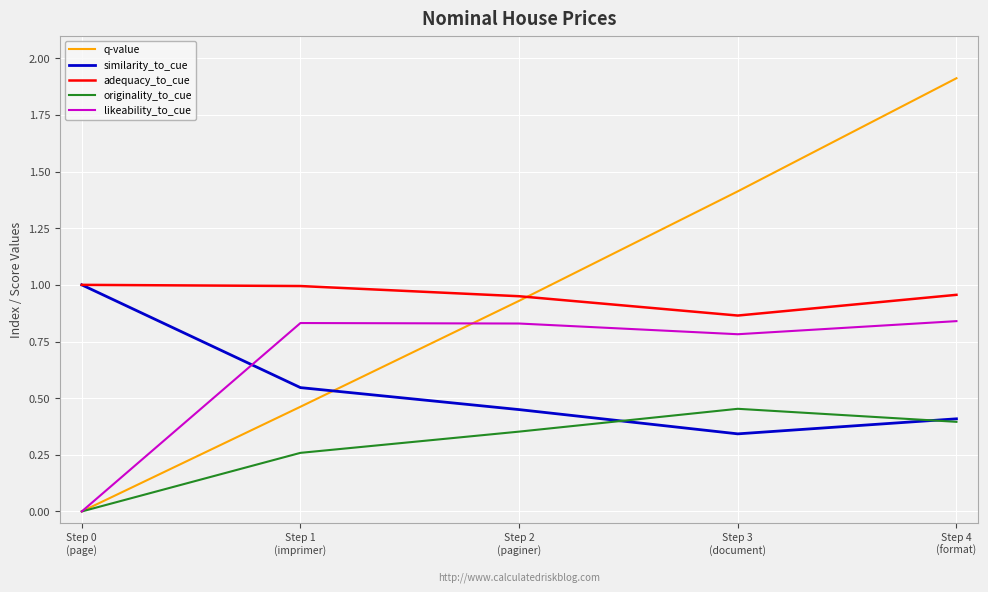

What is the maximum value for q-value?

1.9